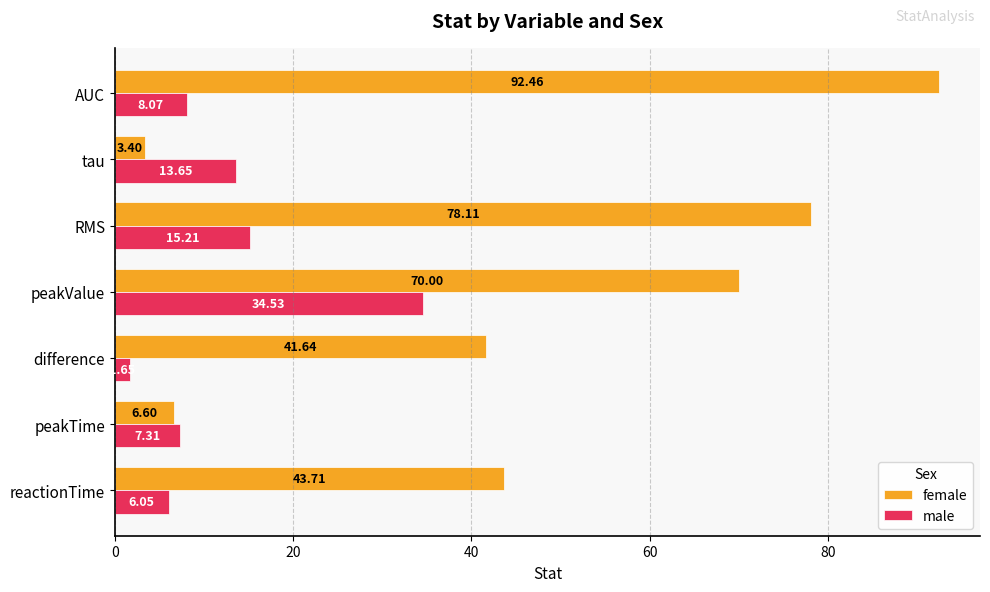

Which category has the highest value in the female series?

AUC